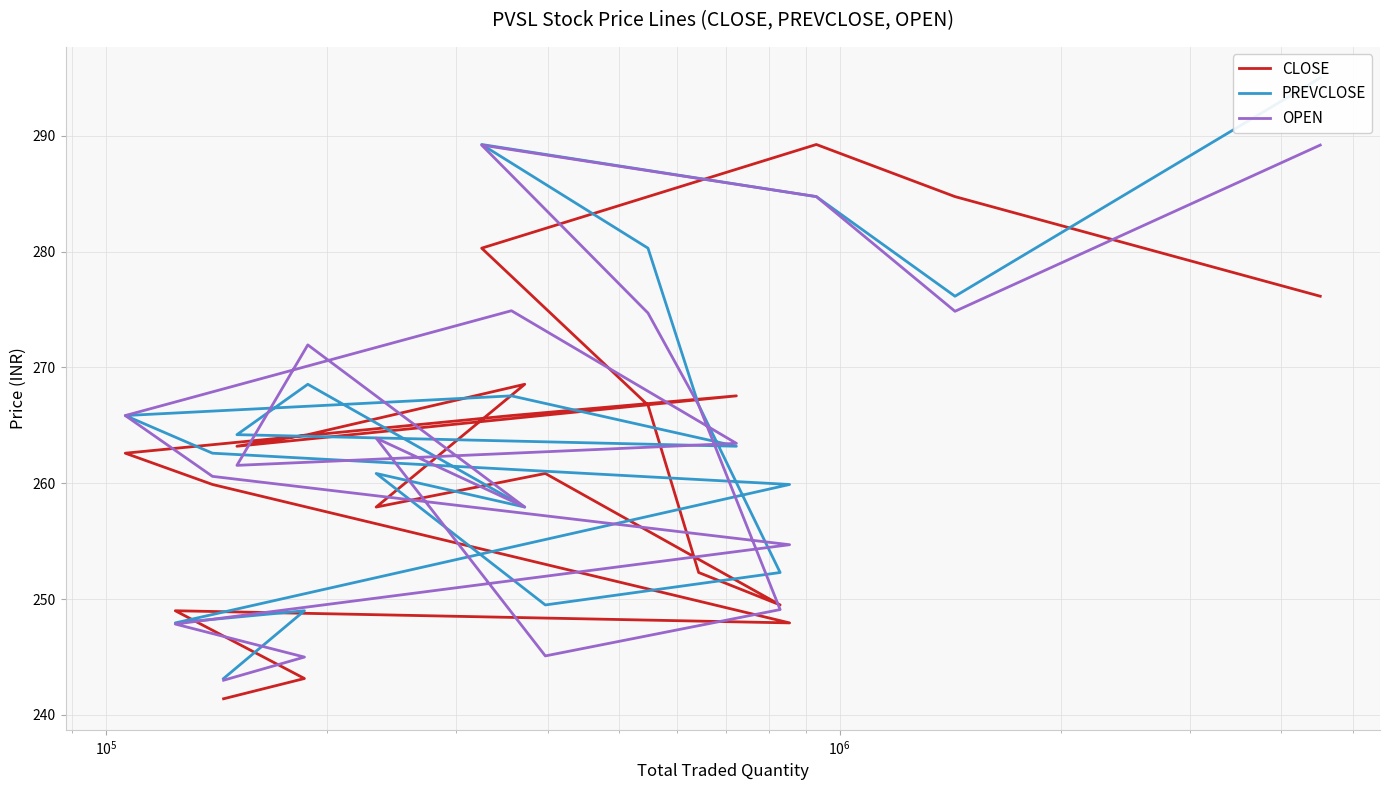

True or false: CLOSE and OPEN intersect in this chart.

True